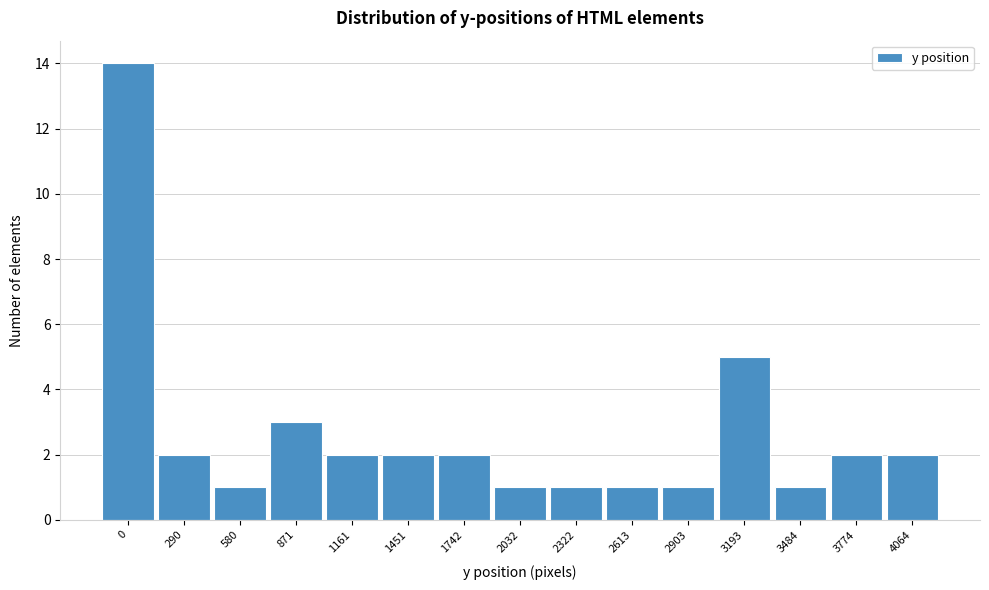

Reading left to right, extract all data points from this chart.

14	2	1	3	2	2	2	1	1	1	1	5	1	2	2